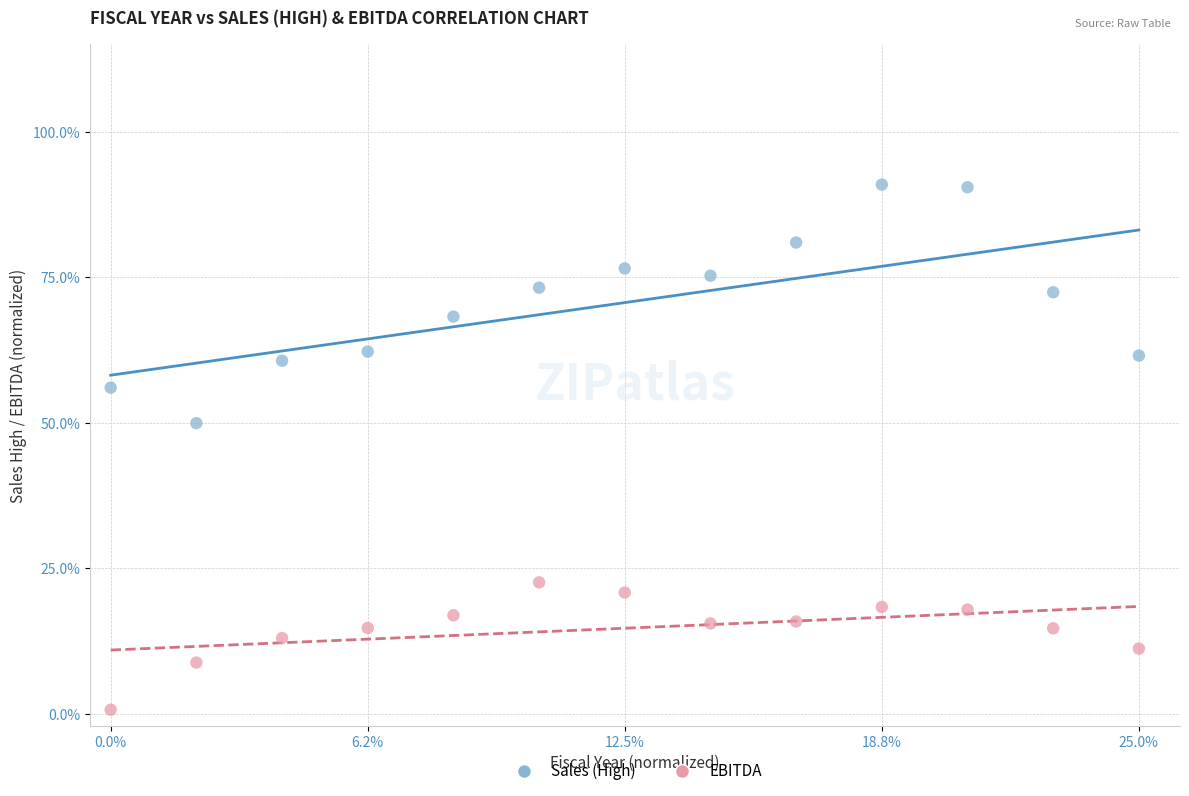

Which series reaches the minimum Y coordinate?

EBITDA